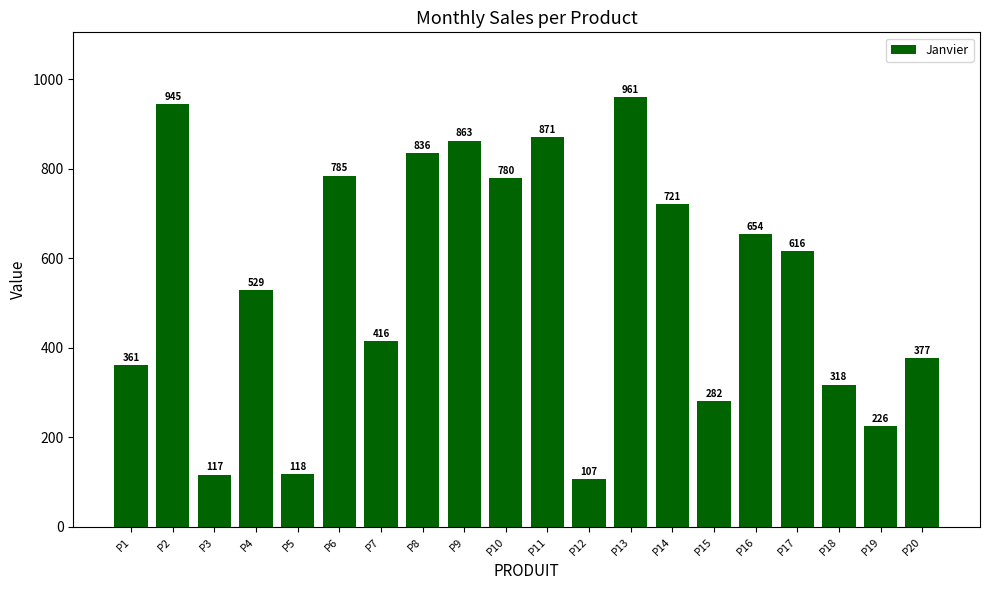

At which label does the data first exceed 616?

P2